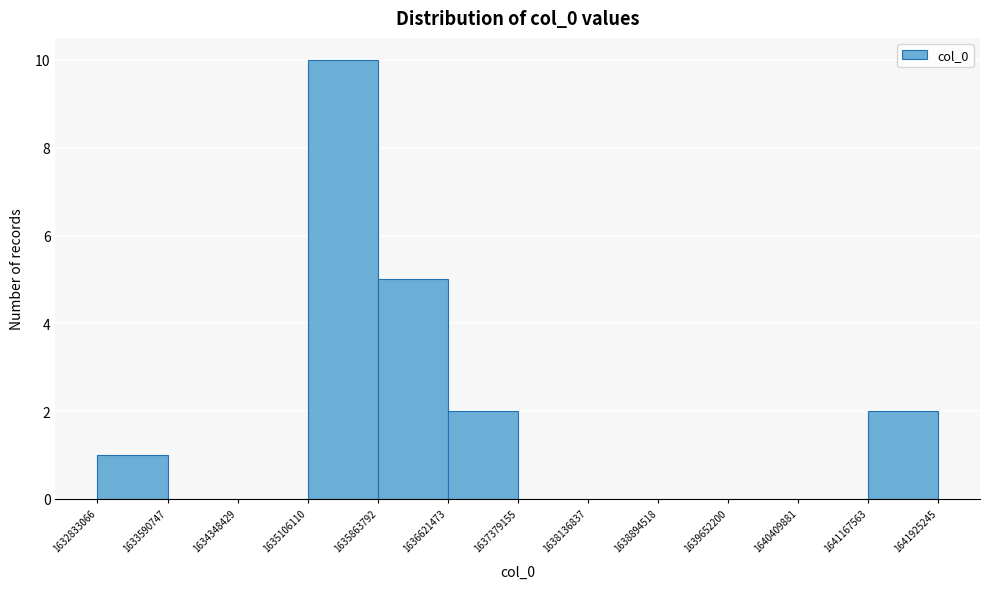

Which range on the x-axis has the tallest bar?

1635106110 to 1635863792